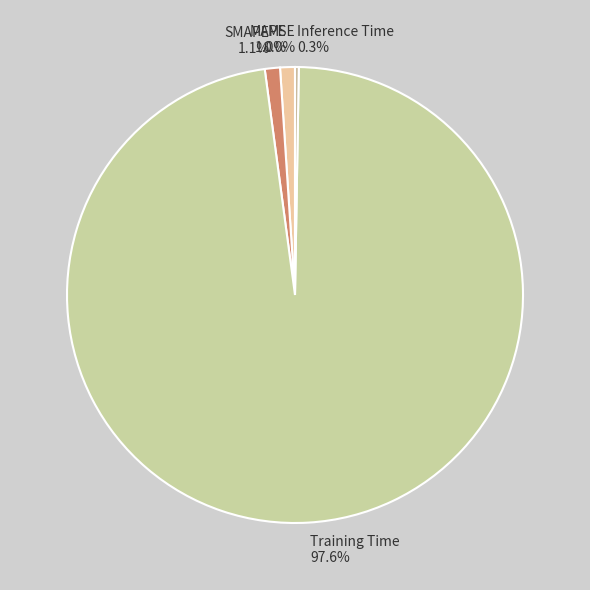

Is the sum of Training Time and MAPE greater than half?

Yes